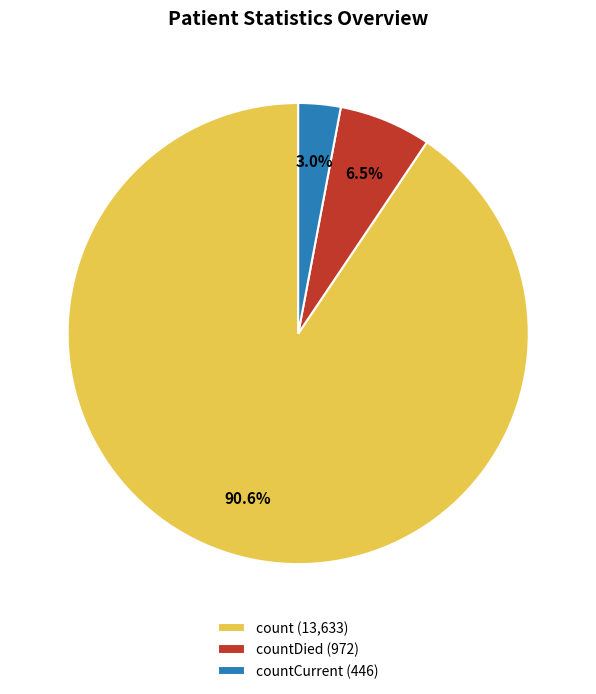

Is there any slice that represents more than half of the pie?

Yes